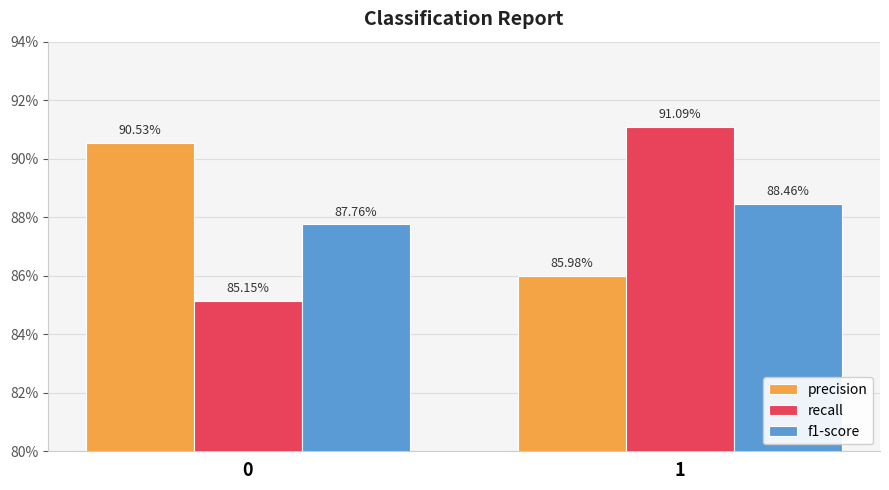

Does the chart contain any negative values?

No